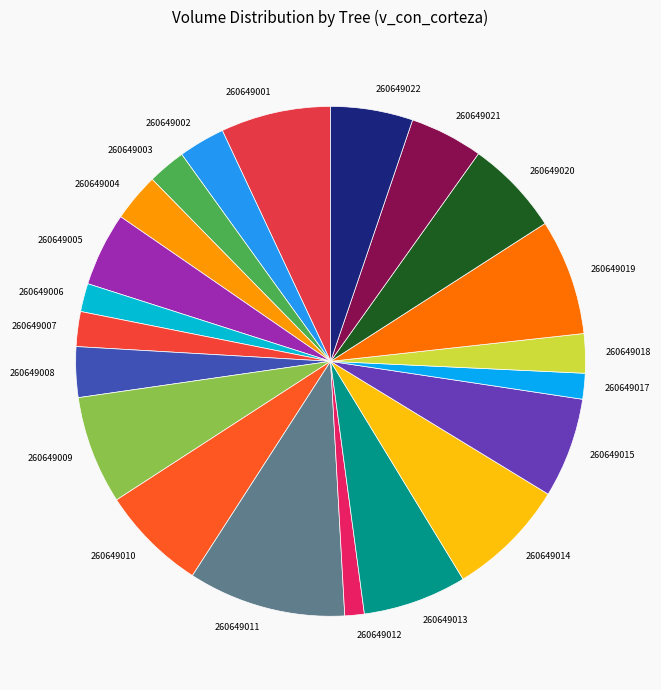

The 260649015 slice represents 6% of the pie. True or false?

True